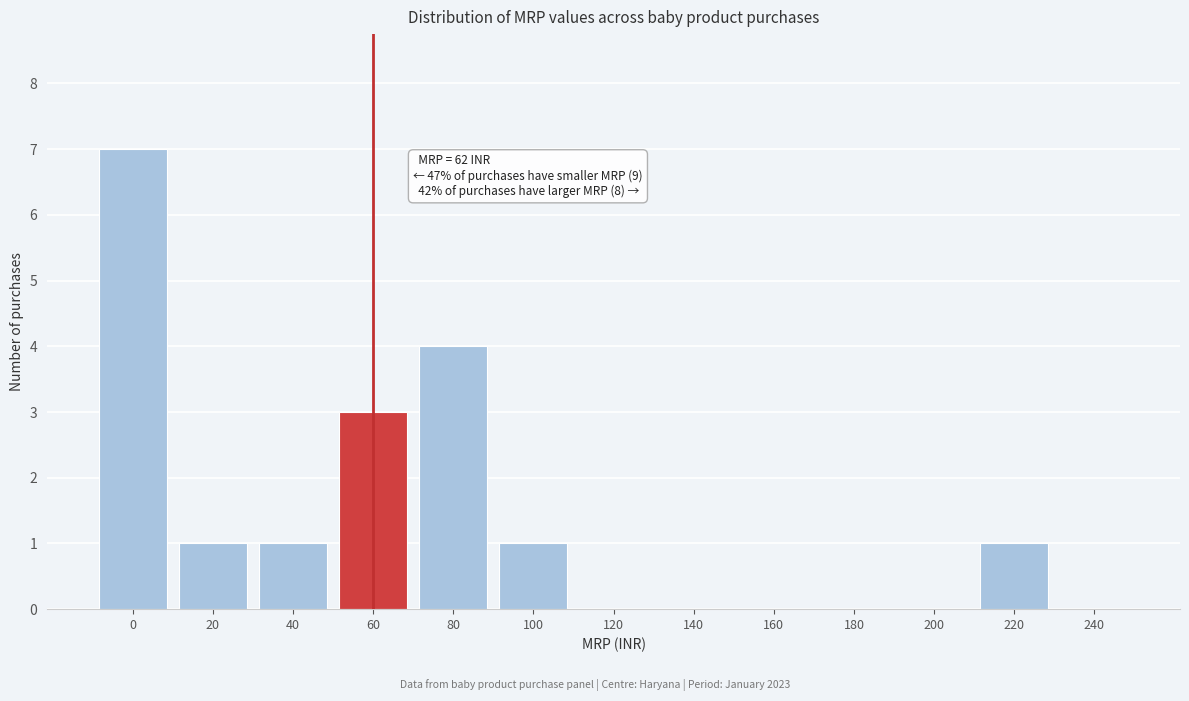

Reading right to left, extract all data points from this chart.

240=0	220=1	200=0	180=0	160=0	140=0	120=0	100=1	80=4	60=3	40=1	20=1	0=7